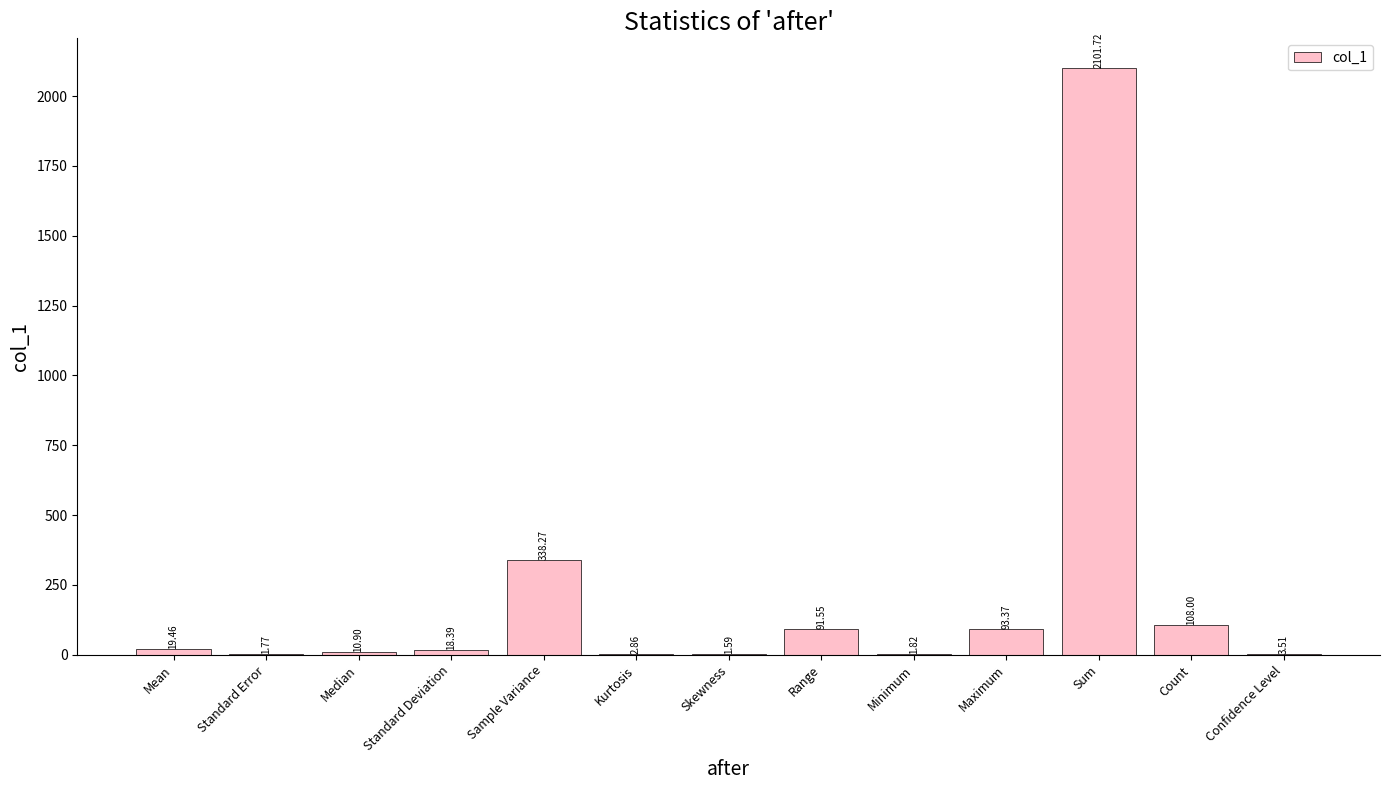

True or false: the data shows 10.9 at Median.

True